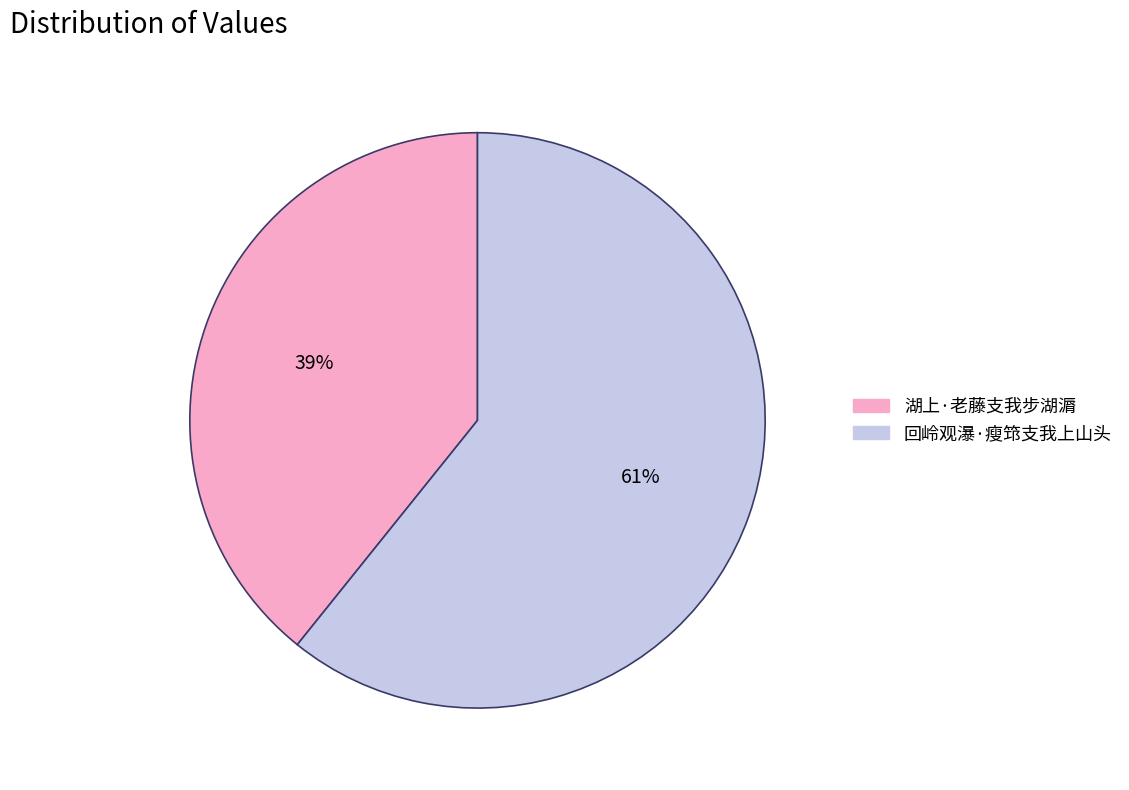

To the nearest percent, what is the difference between the largest and smallest slice percentages?

22%